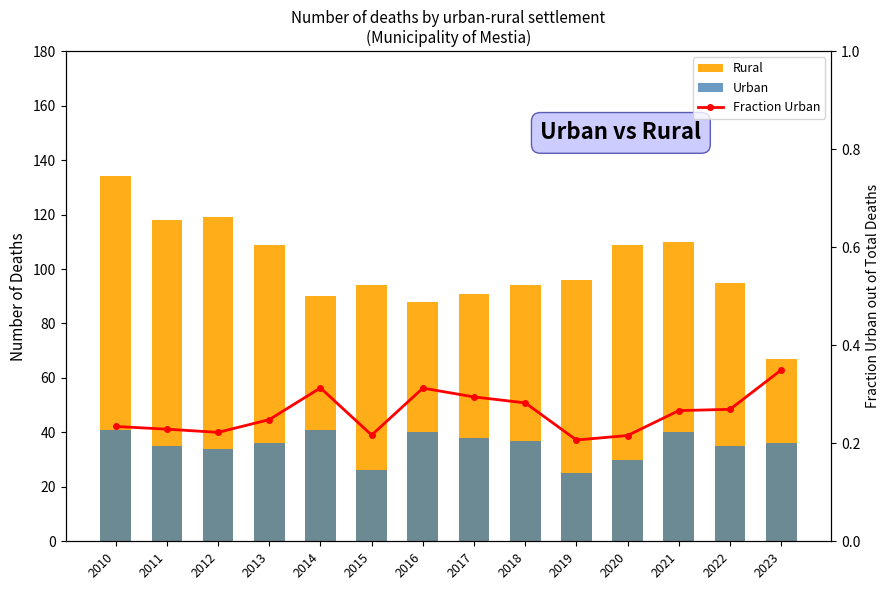

What is the sum of the Rural values at 2021 and 2019?

206.0